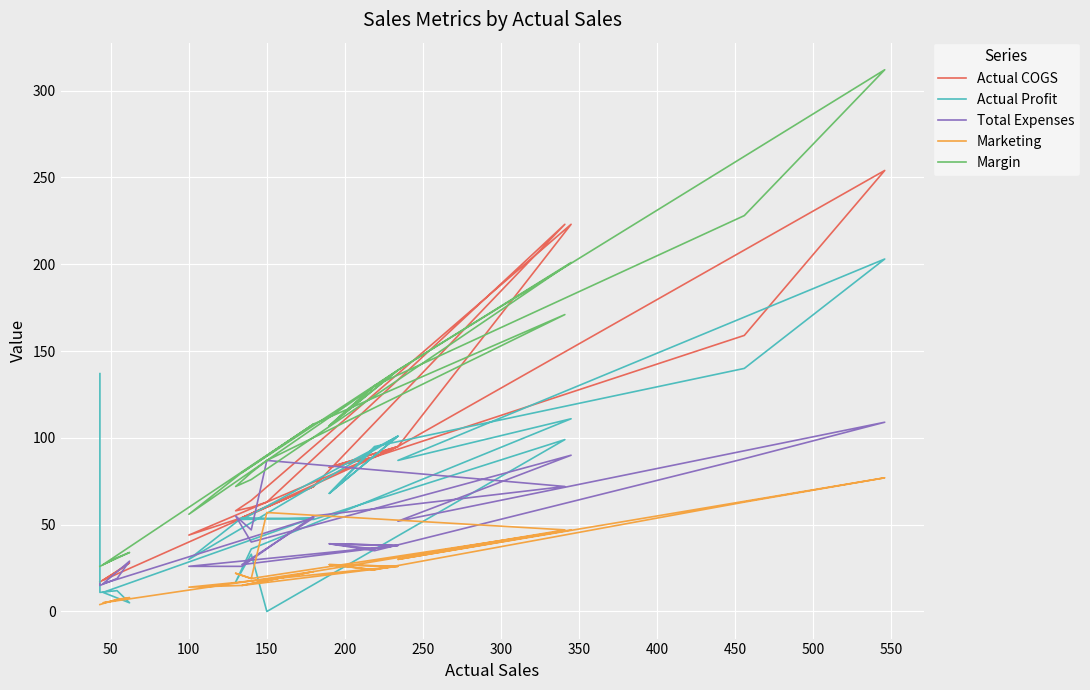

What is the sum of all Actual Profit values?

1673